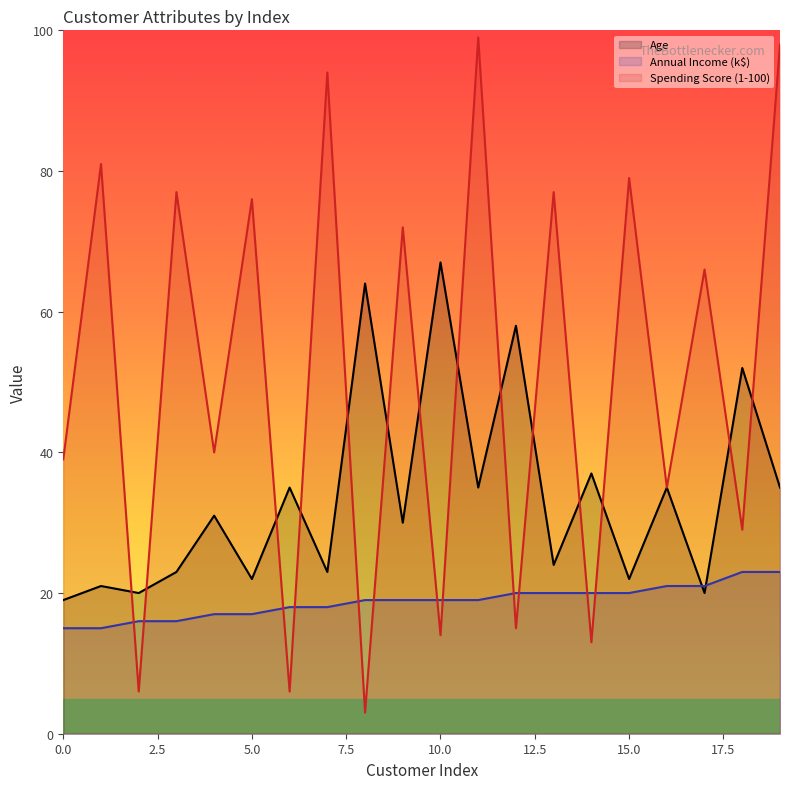

Rank the series by their maximum value, from highest to lowest.

Spending Score (1-100), Age, Annual Income (k$)